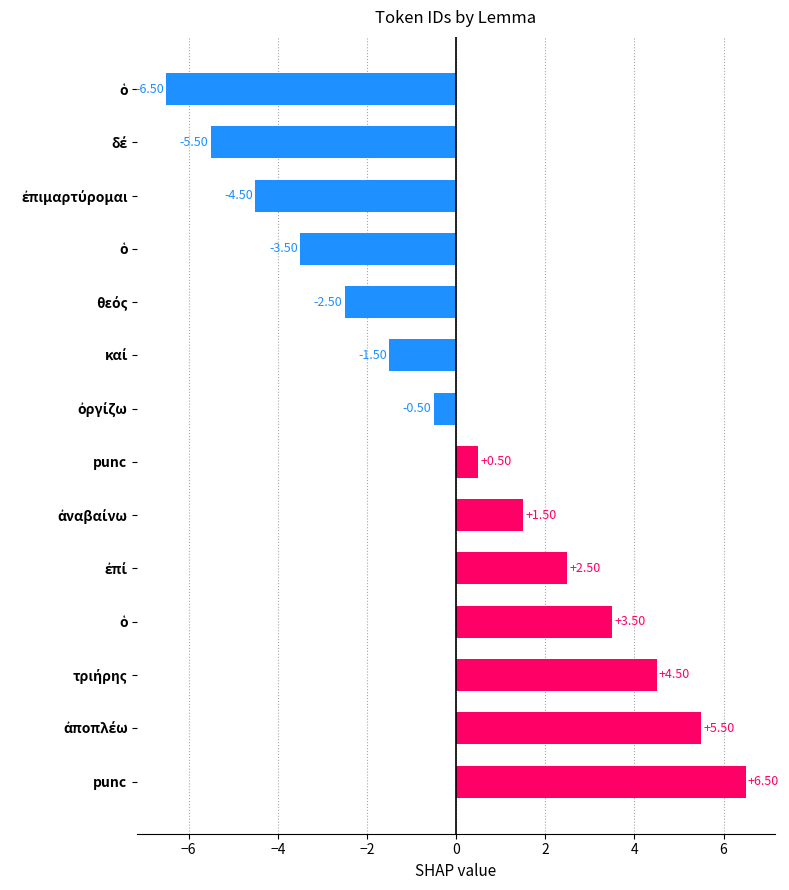

How many values are below 0?

7